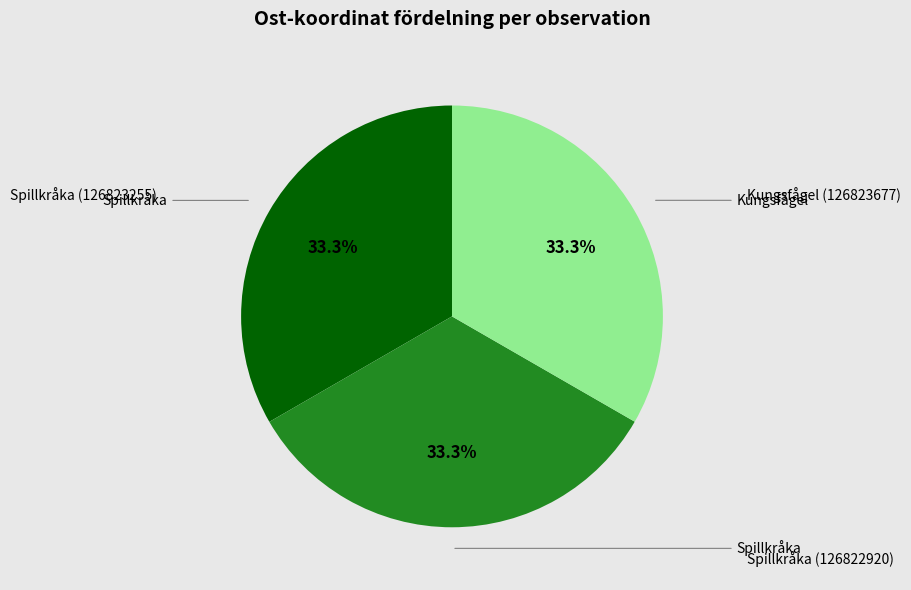

Is there any slice that represents more than half of the pie?

No